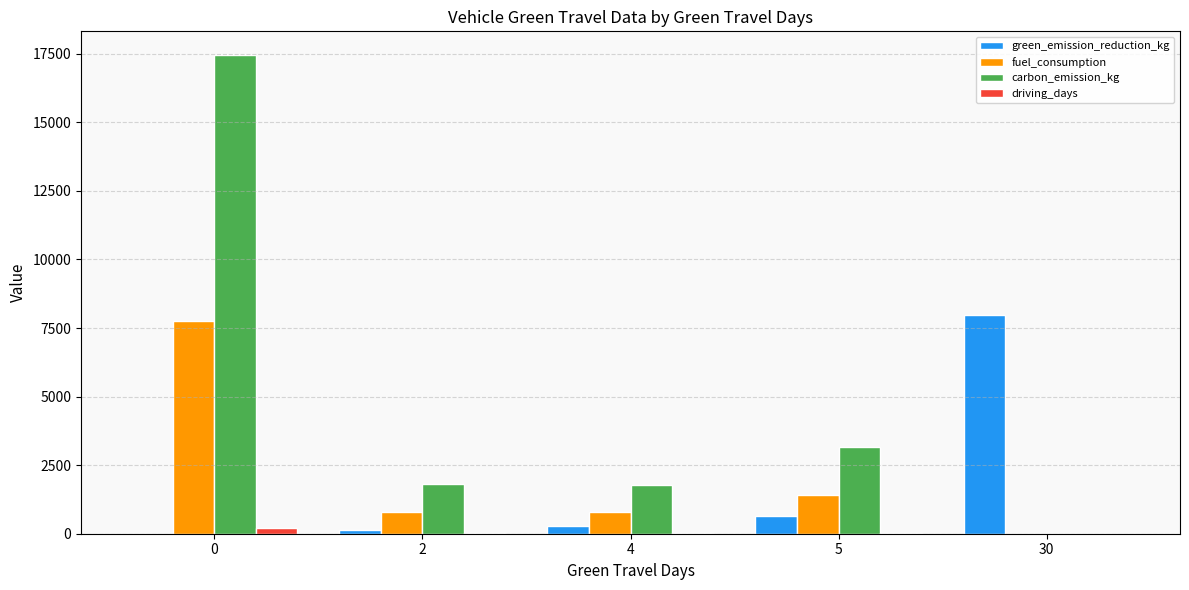

How many groups of bars are there?

5